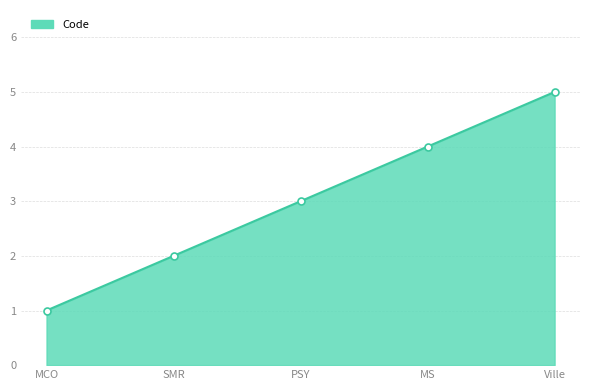

Between Ville and PSY, which is larger?

Ville